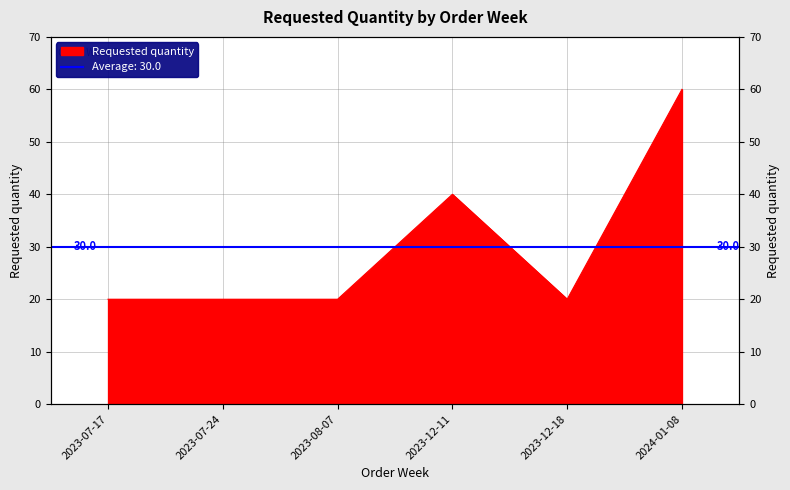

Which label corresponds to the largest value in the chart?

2024-01-08